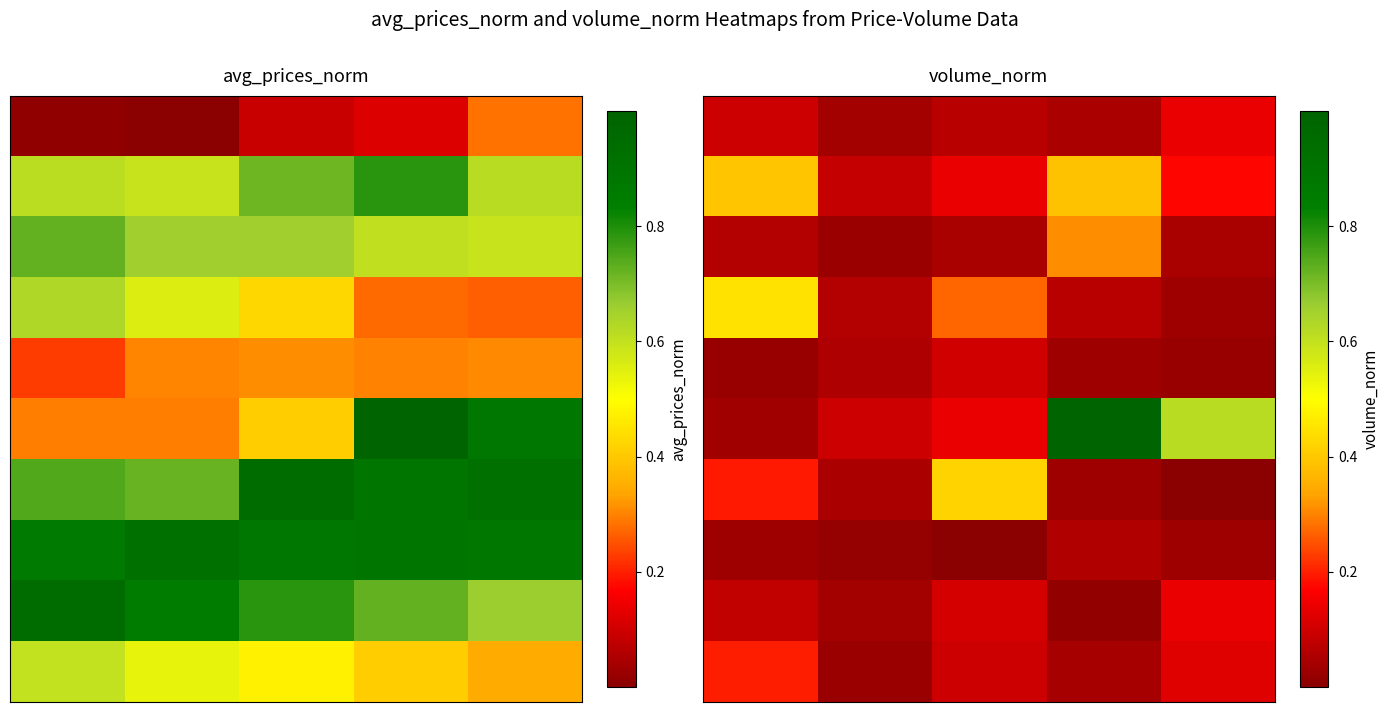

At how many categories does at least one series exceed 0?

5